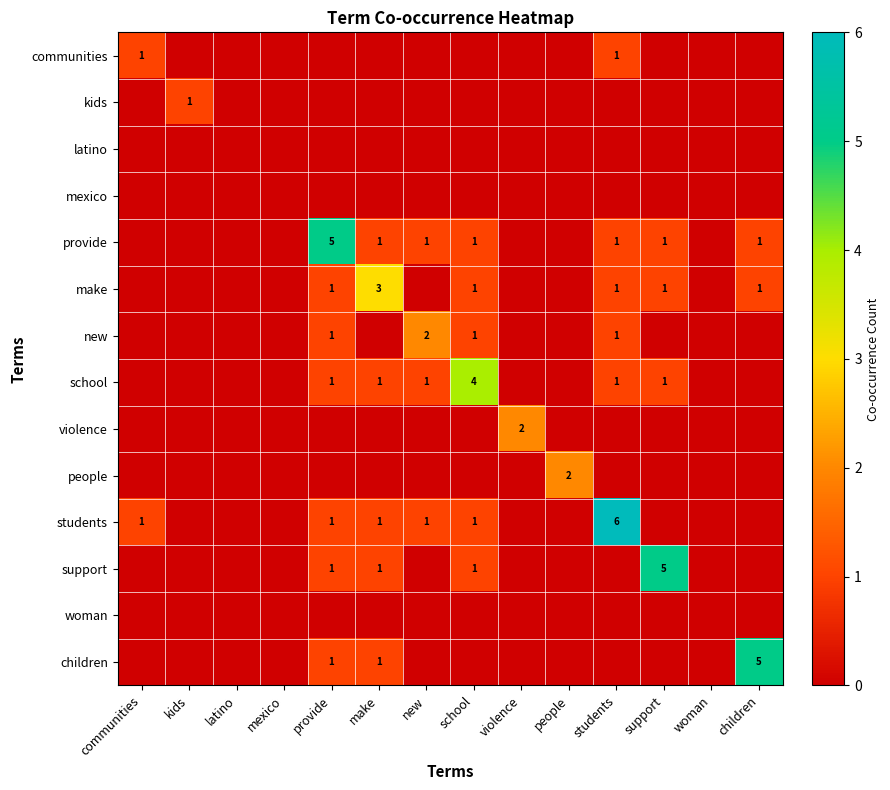

Is it true that students equals 2 at provide?

False